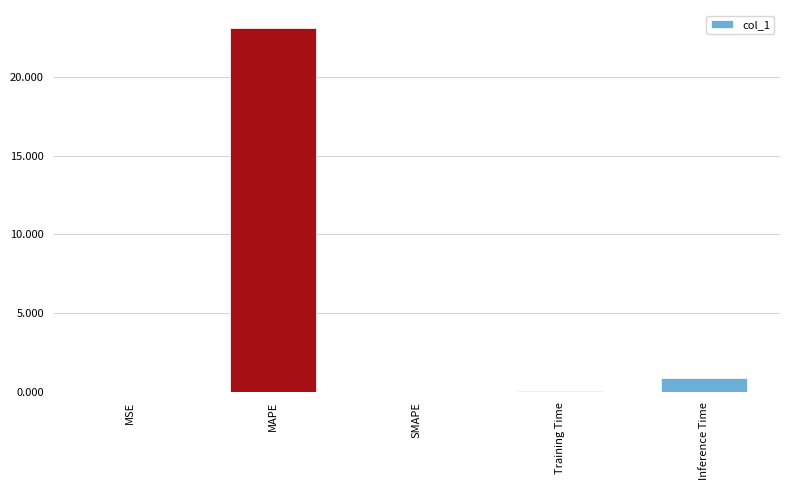

At which category does the chart reach its peak across all series?

MAPE